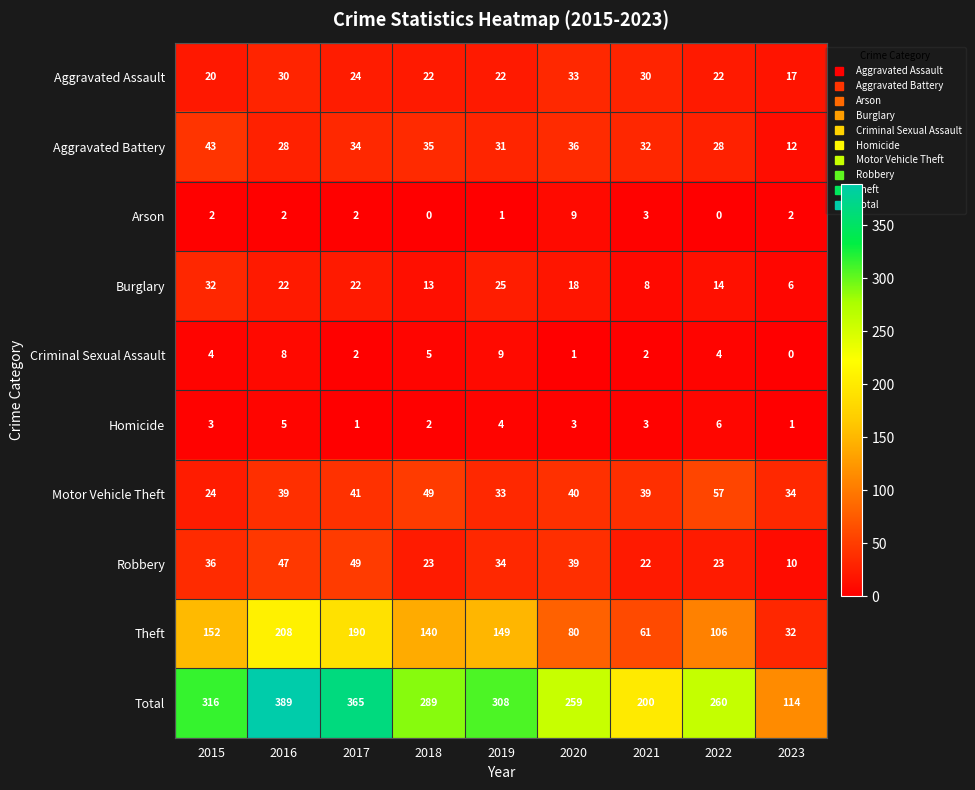

How many data points in Robbery are less than 34?

4